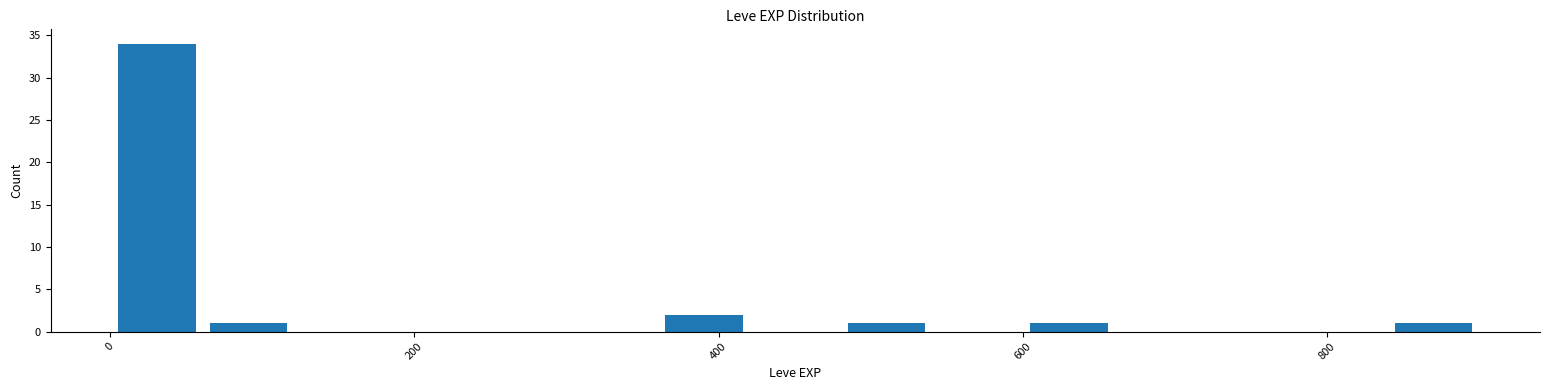

Read against the x-axis, roughly where is the centre of the tallest bar?

40